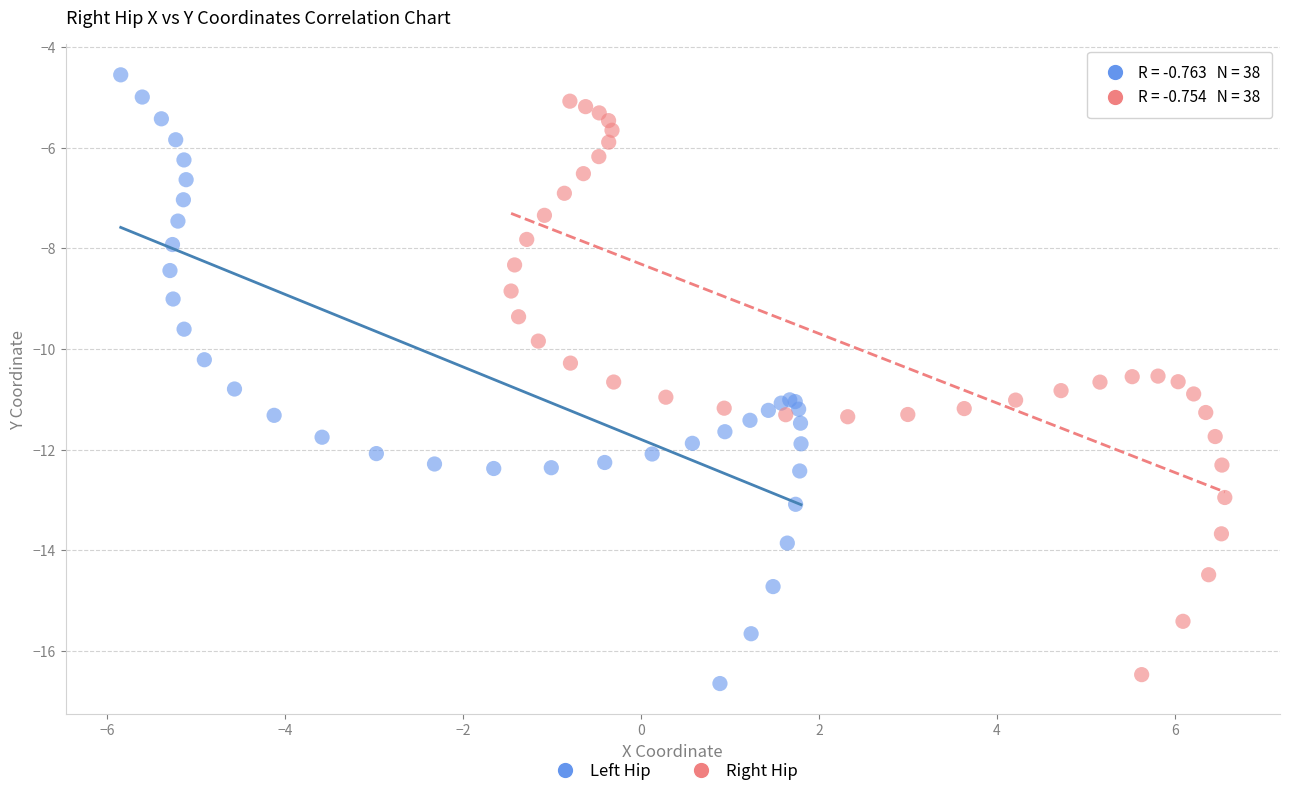

Which series has the widest spread of Y values?

Left Hip